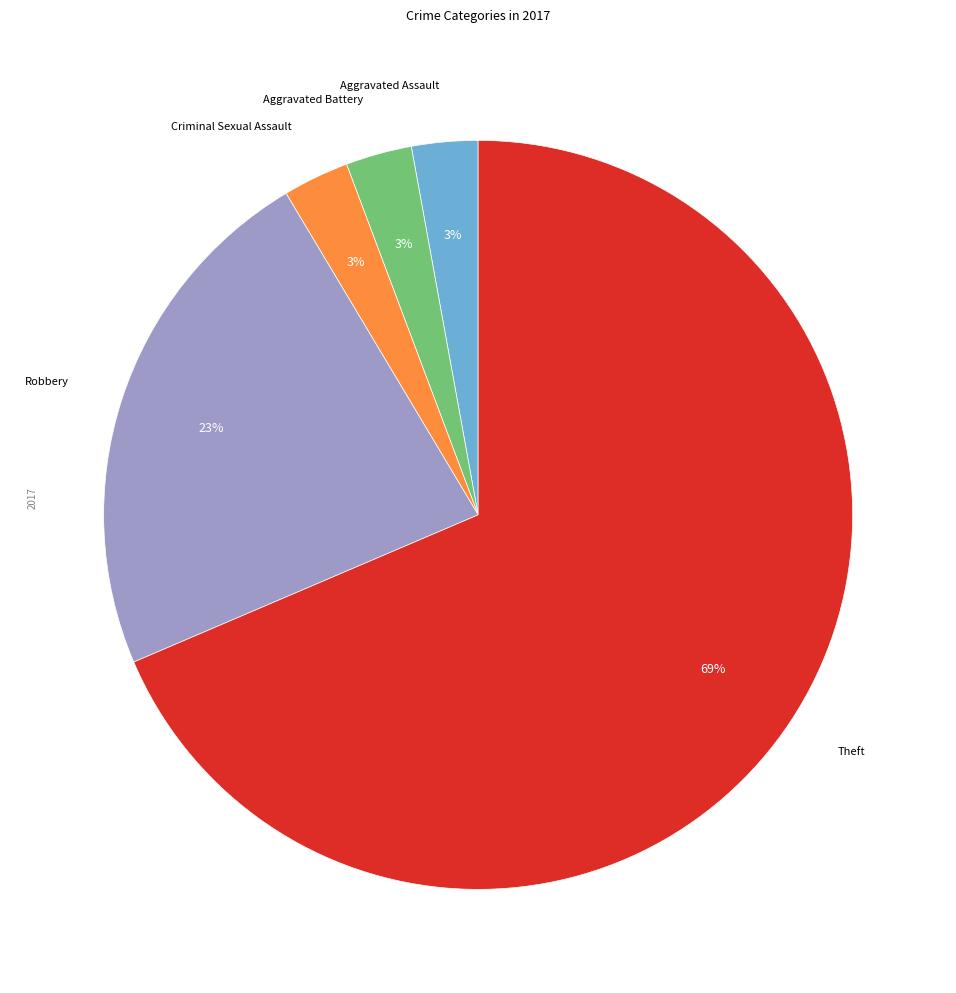

How many segments does this pie chart have?

5